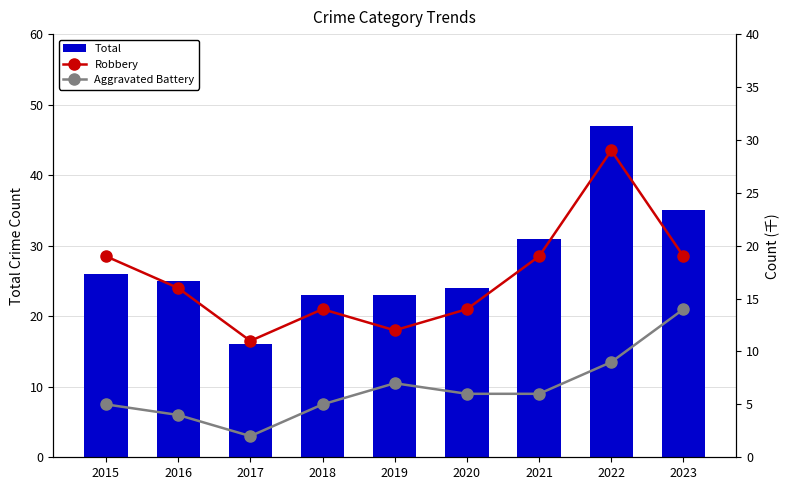

What are all the series names shown in the legend?

Total, Robbery, Aggravated Battery